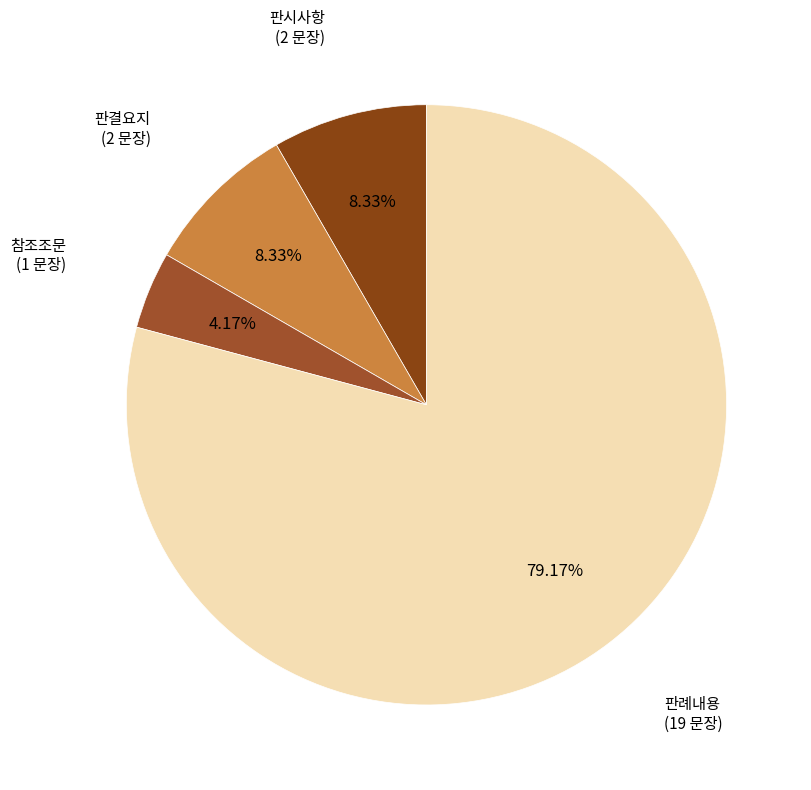

Between 판례내용 and 참조조문, which is larger?

판례내용